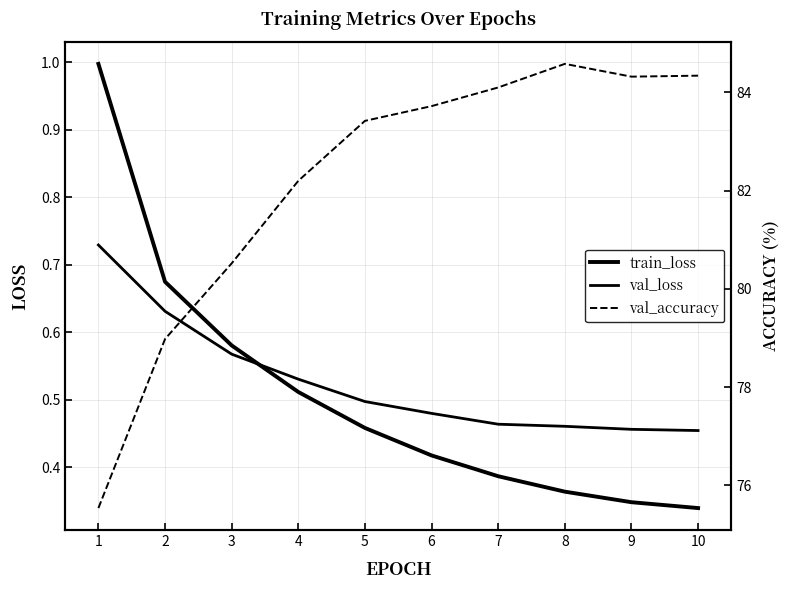

What is the sum of all val_accuracy values?

821.7